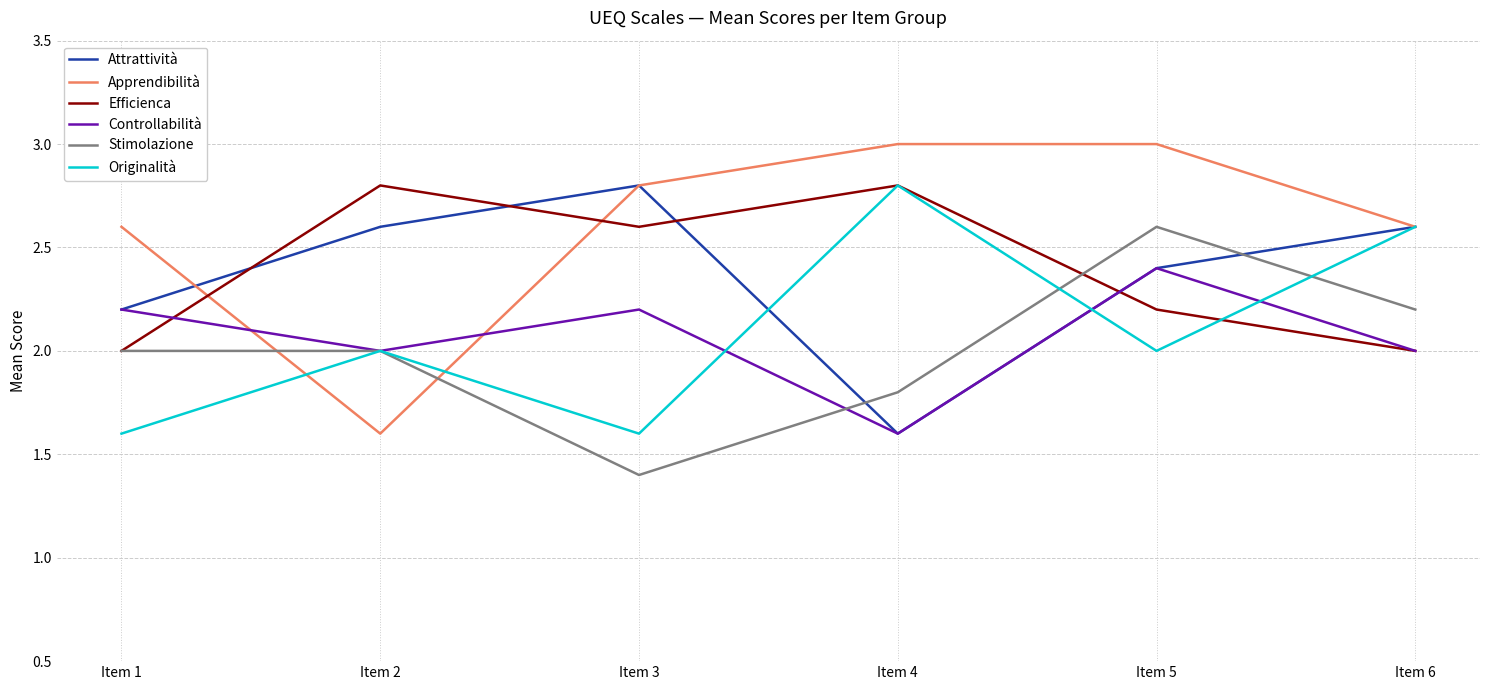

Between Item 1 and Item 6, which series saw the biggest shift?

Originalità